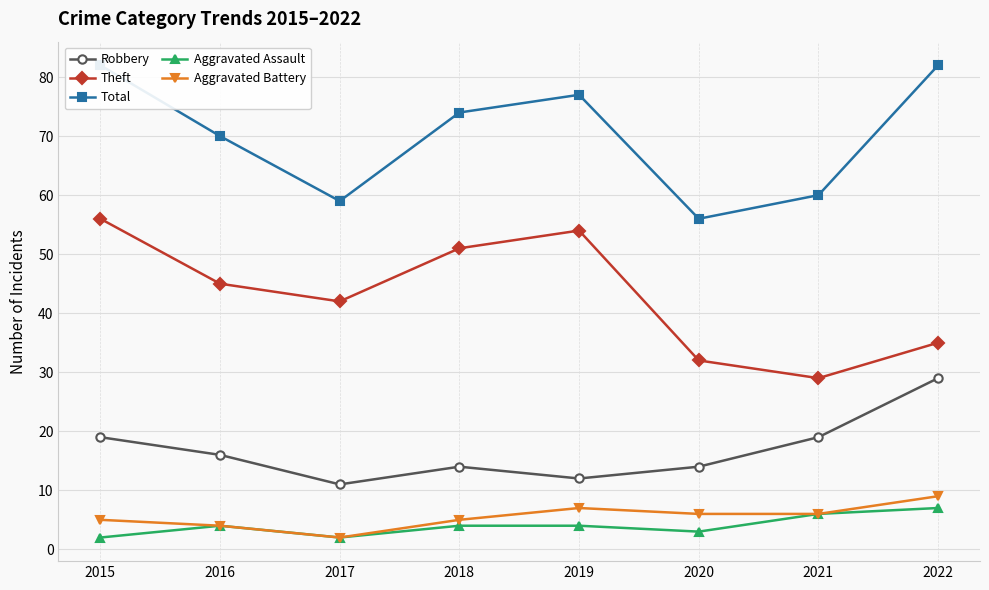

What is the value of the Aggravated Battery point at the 7th from the left?

6